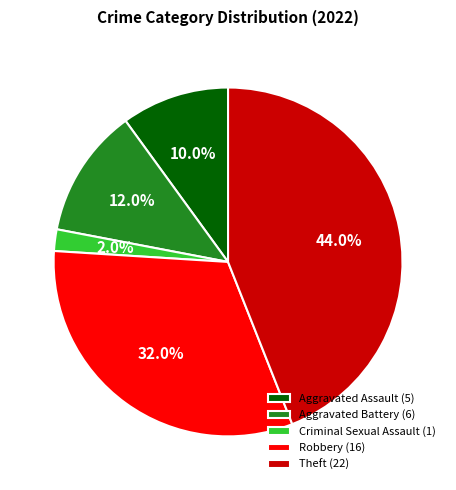

Rank the categories by value from lowest to highest.

Criminal Sexual Assault (1), Aggravated Assault (5), Aggravated Battery (6), Robbery (16), Theft (22)